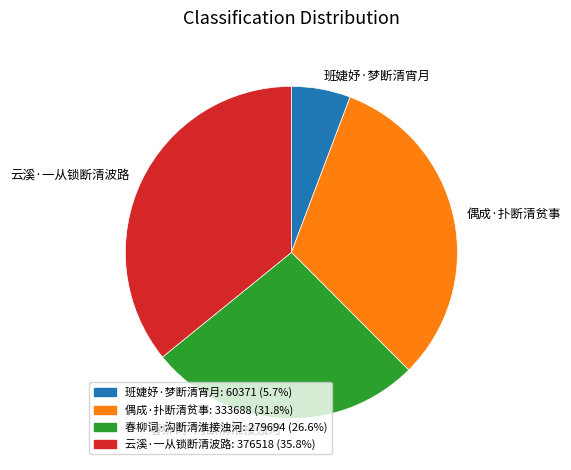

Does 偶成·扑断清贫事 represent more than half of the total?

No